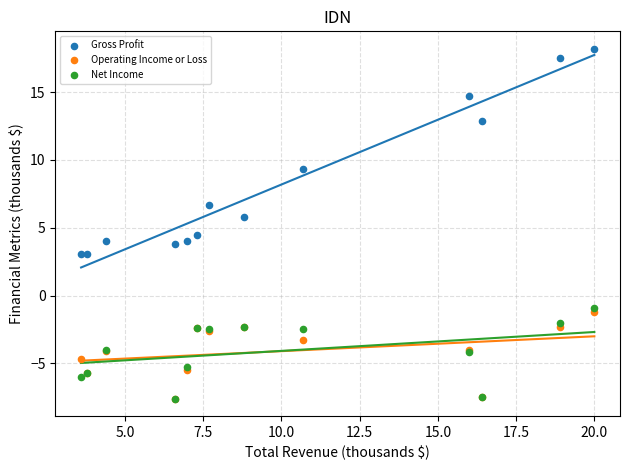

Which series has the widest spread of Y values?

Gross Profit